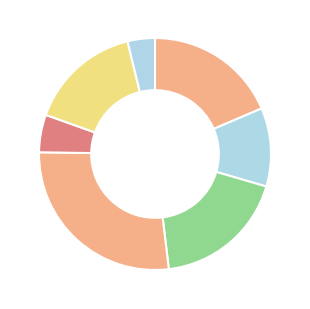

What is the smallest slice in the pie chart?

4